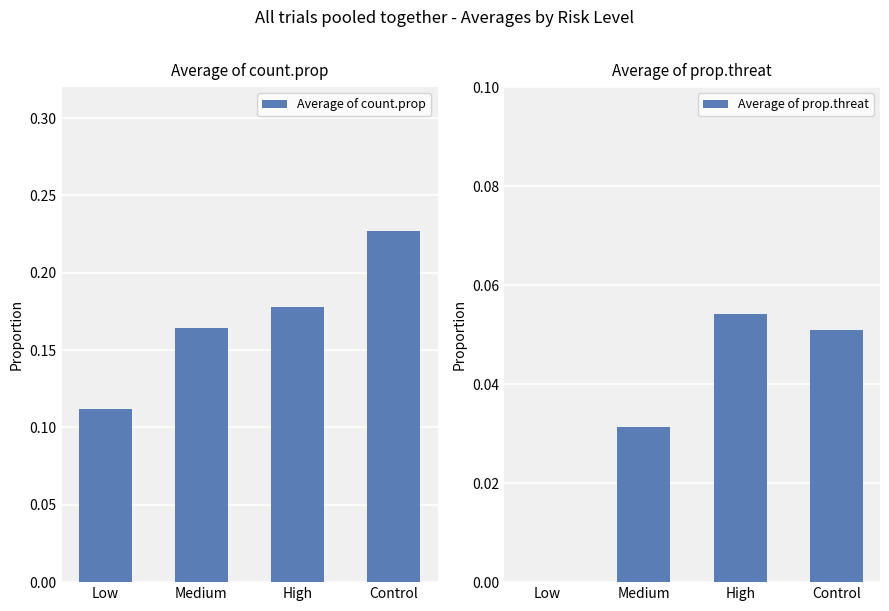

Count the Average of prop.threat values in the range 0 to 1.

4